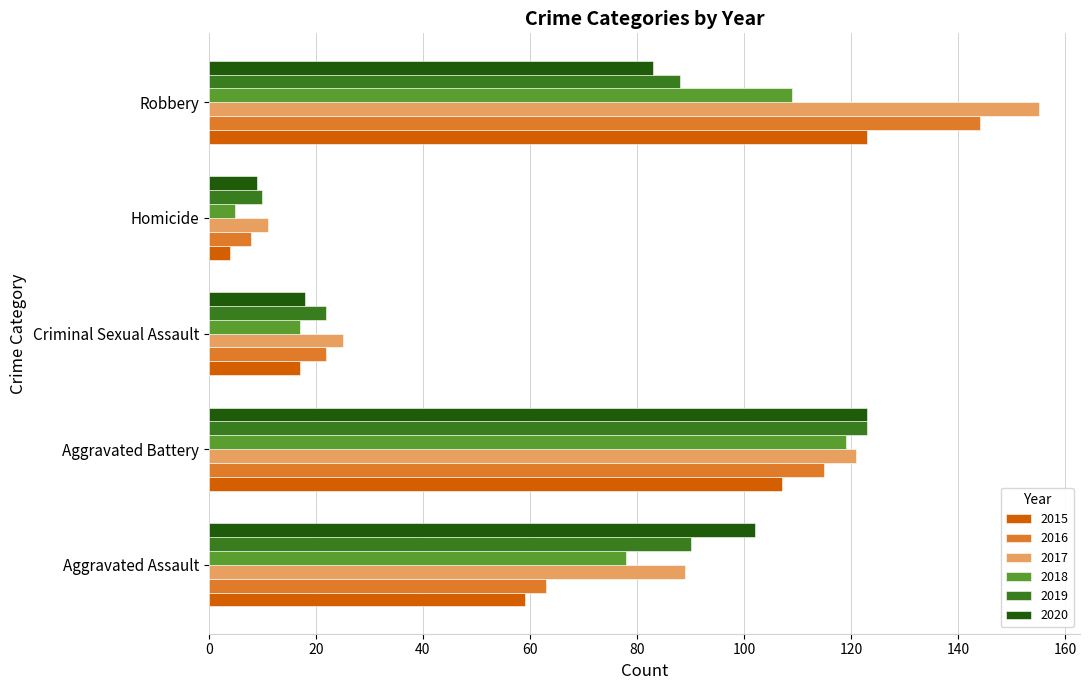

At how many categories does at least one series exceed 126?

1